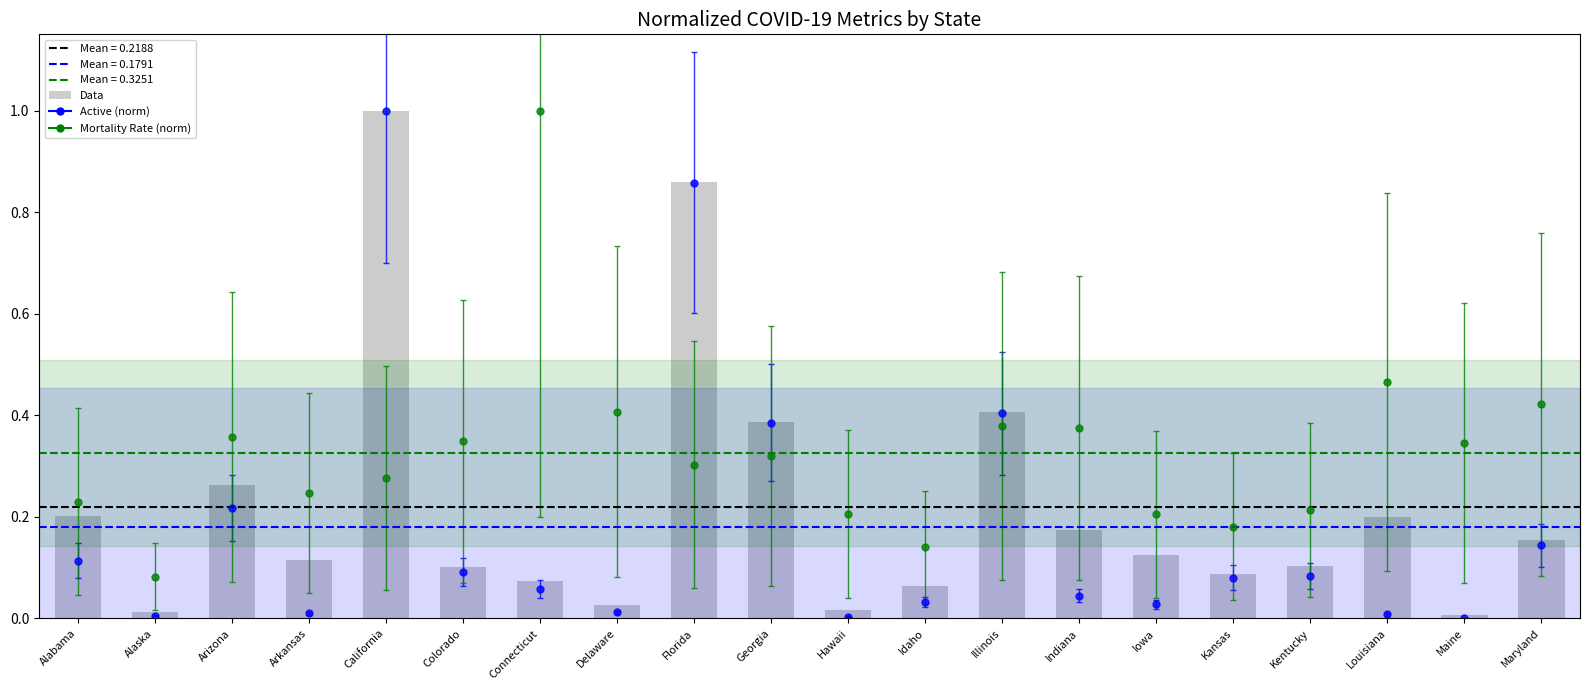

What is the change in value from Kansas to Louisiana?

+0.1